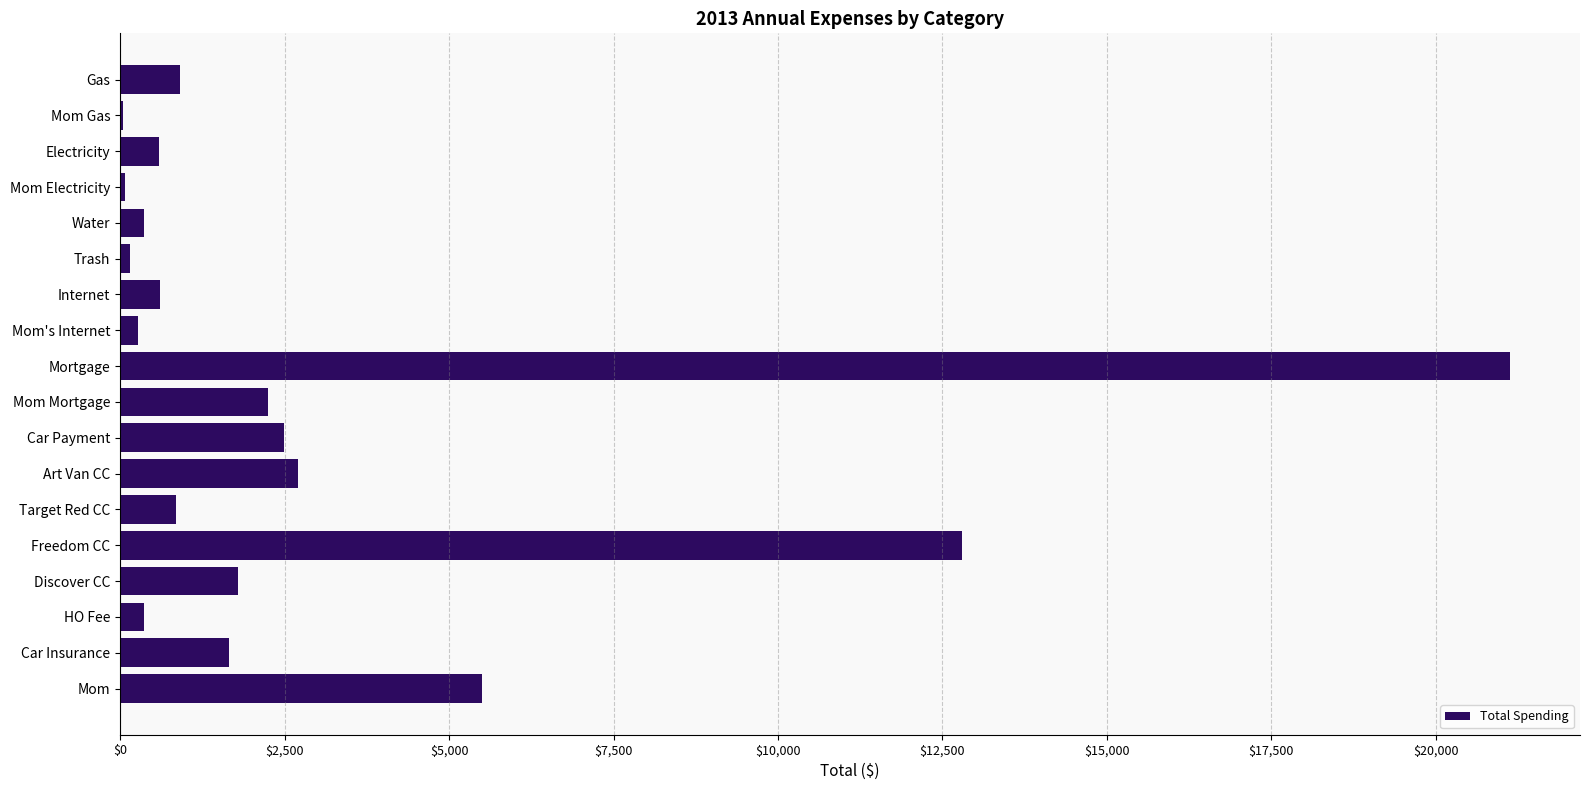

Is it true that the value at Mom Mortgage is 2243.8?

True